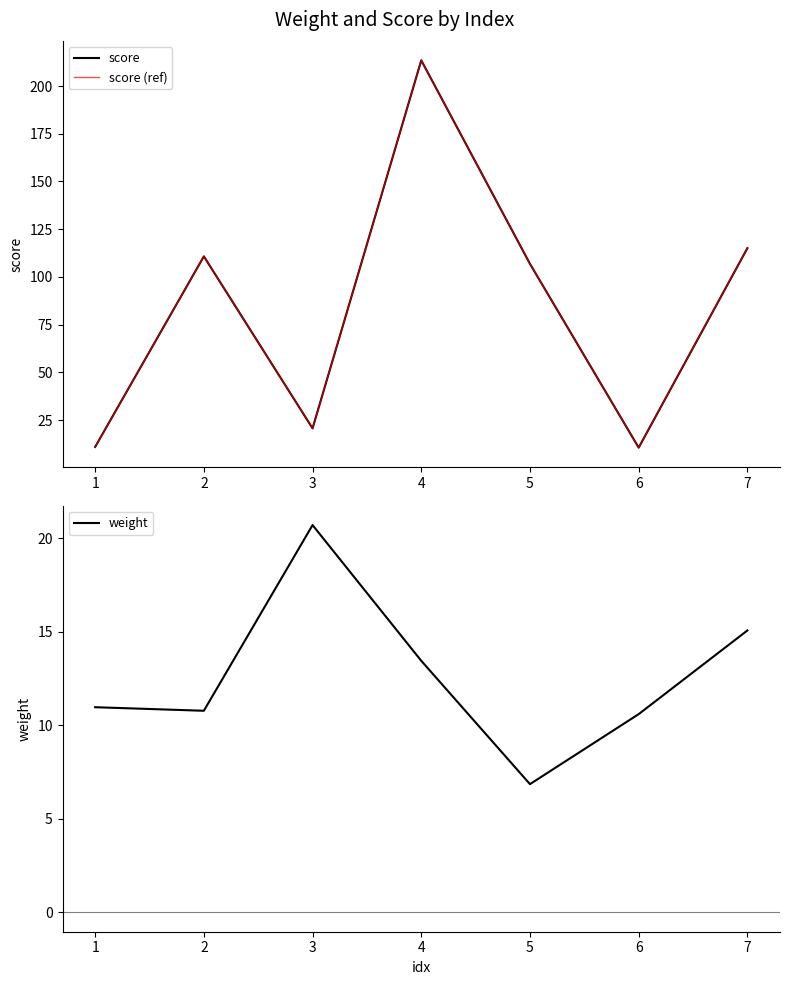

Which category has the highest value across all series?

4